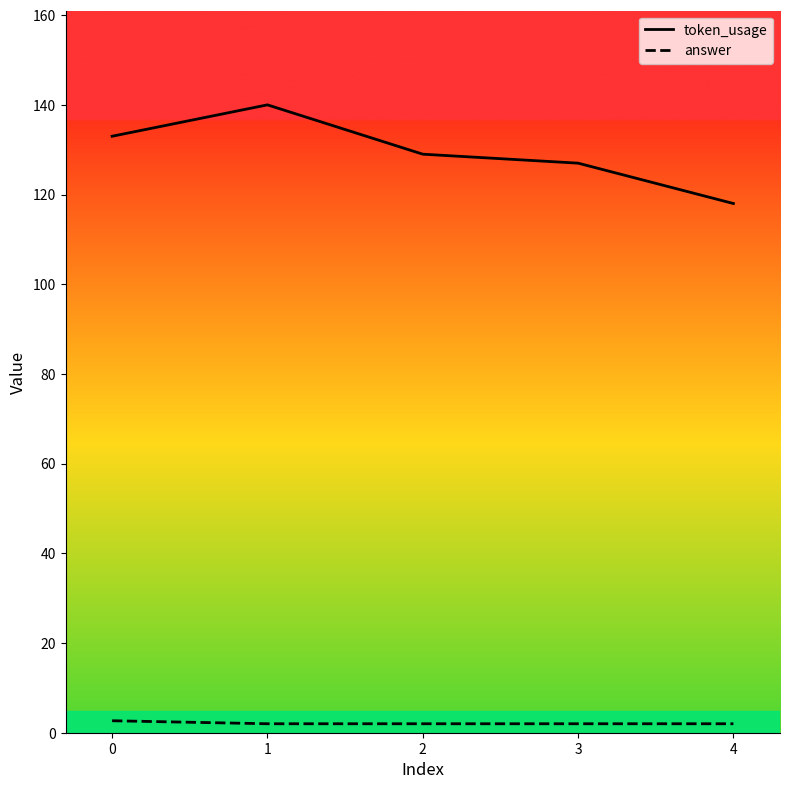

Reading right to left, what are all the values shown in this chart?

token_usage: 118.0	127.0	129.0	140.0	133.0
answer: 2.0	2.0	2.0	2.0	2.7